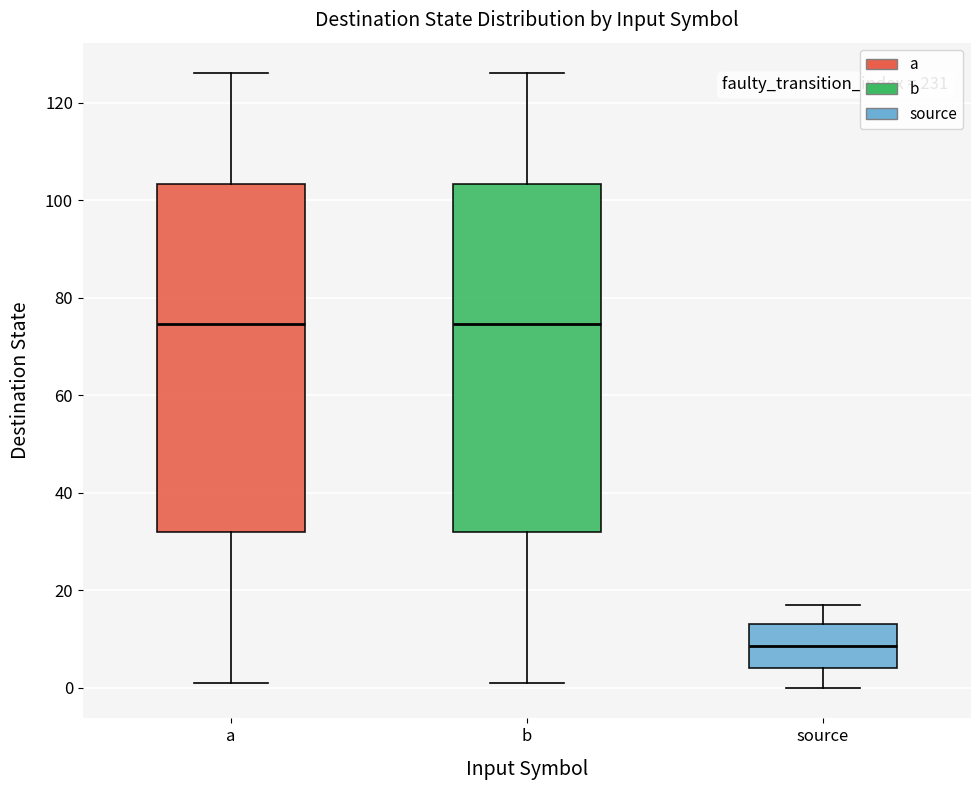

Where does the upper whisker of the box for b end on the y-axis? The values are not printed on the chart, so give them approximately, as read against the axis.

126